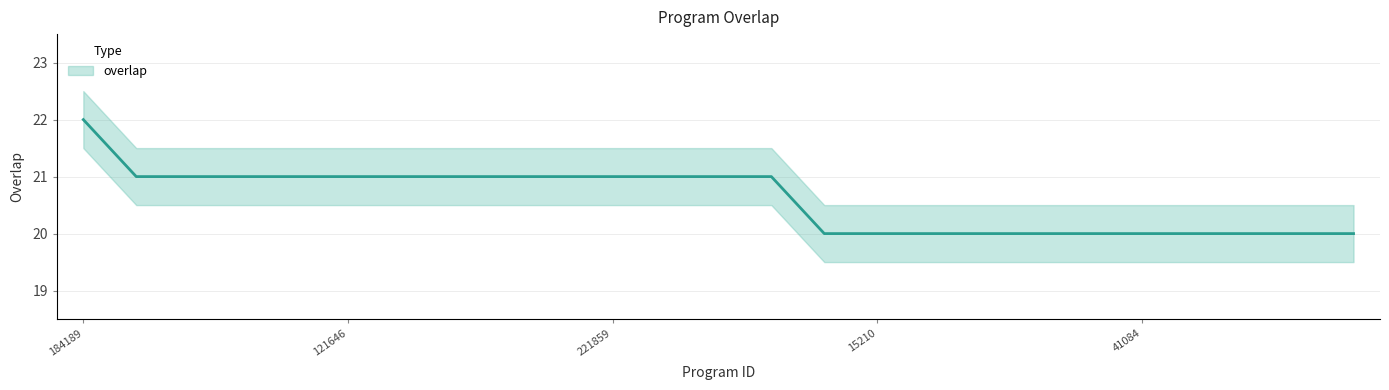

How many values are between 20 and 21?

24